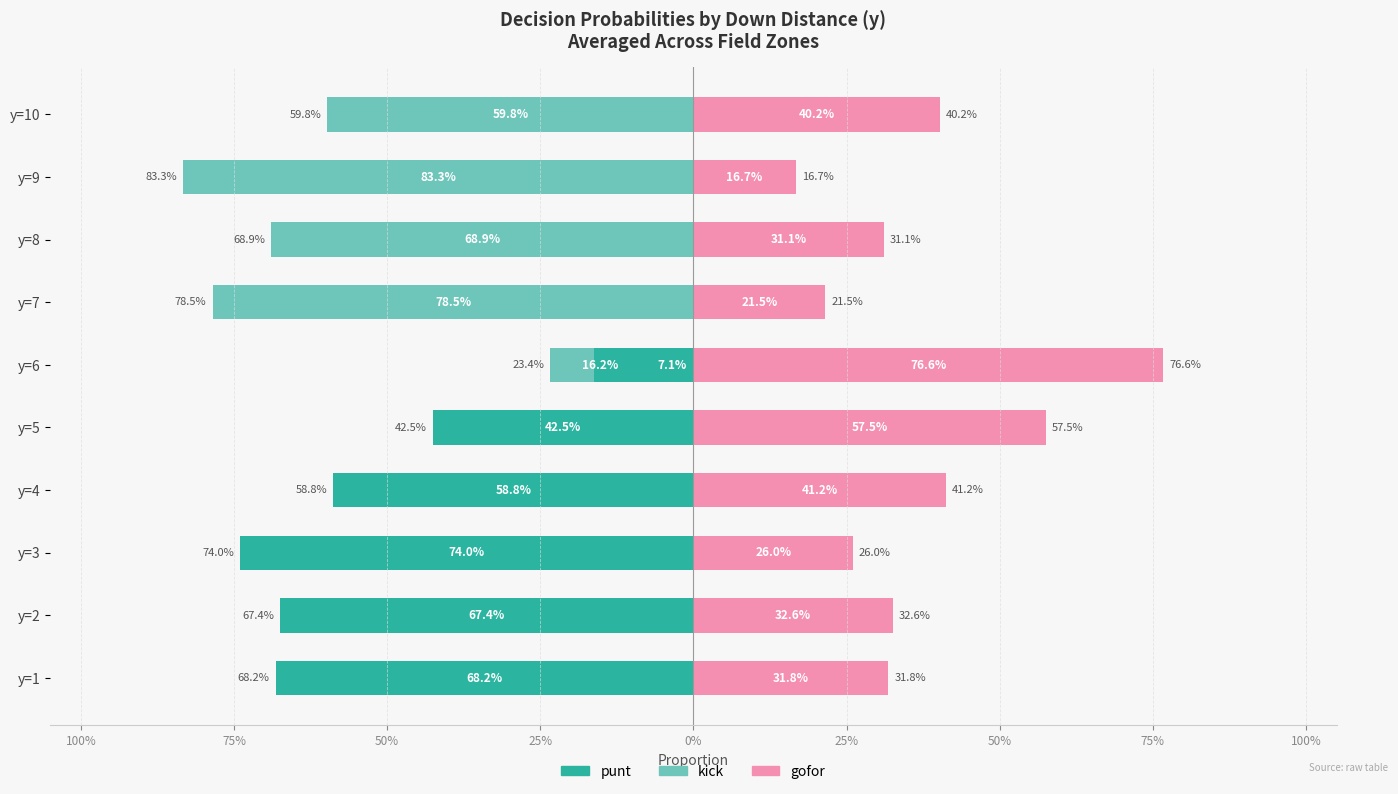

The kick series shows -0.6 at y=9. True or false?

False